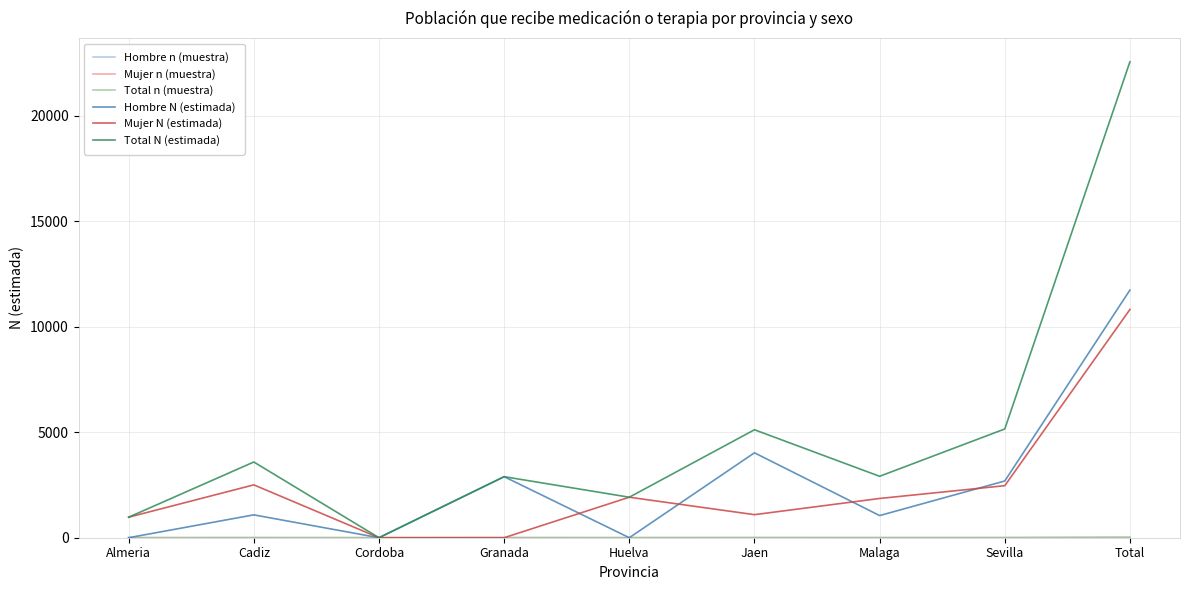

Which category has the highest value in the Mujer N (estimada) series?

Total